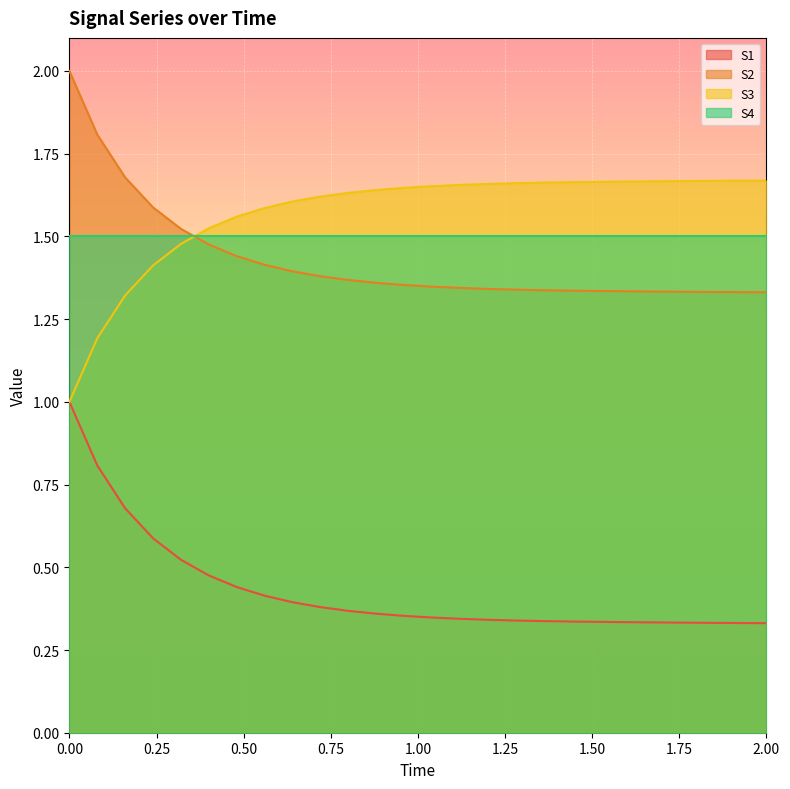

True or false: S1 and S2 cross at least once.

False